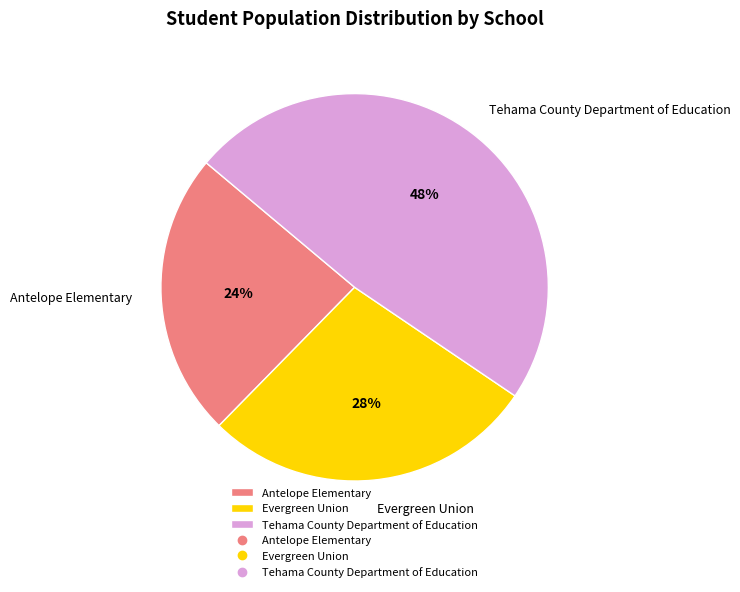

Does any single category account for the majority?

No